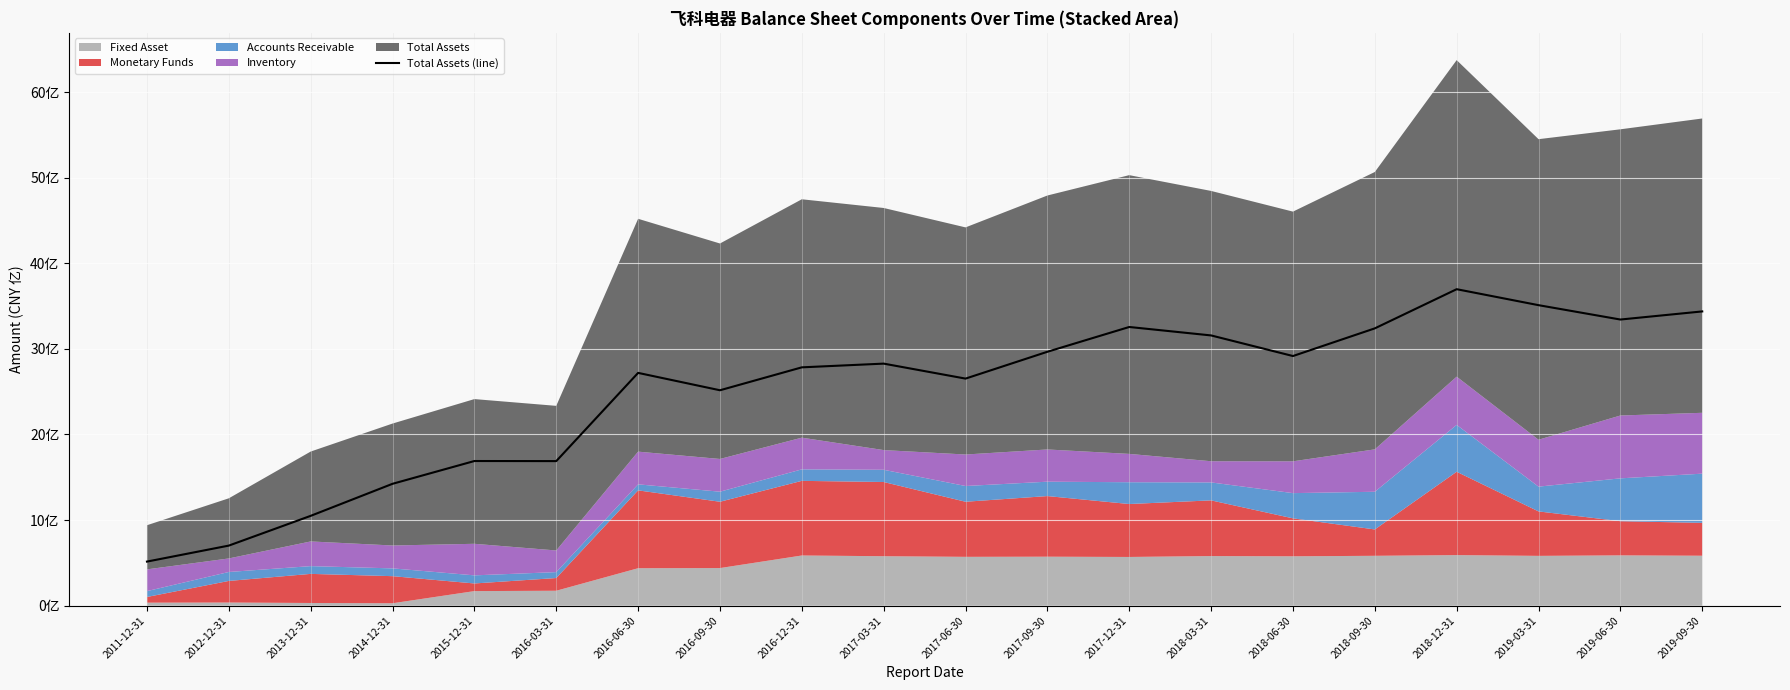

At which label is the value closest to 2106359668?

2016-09-30